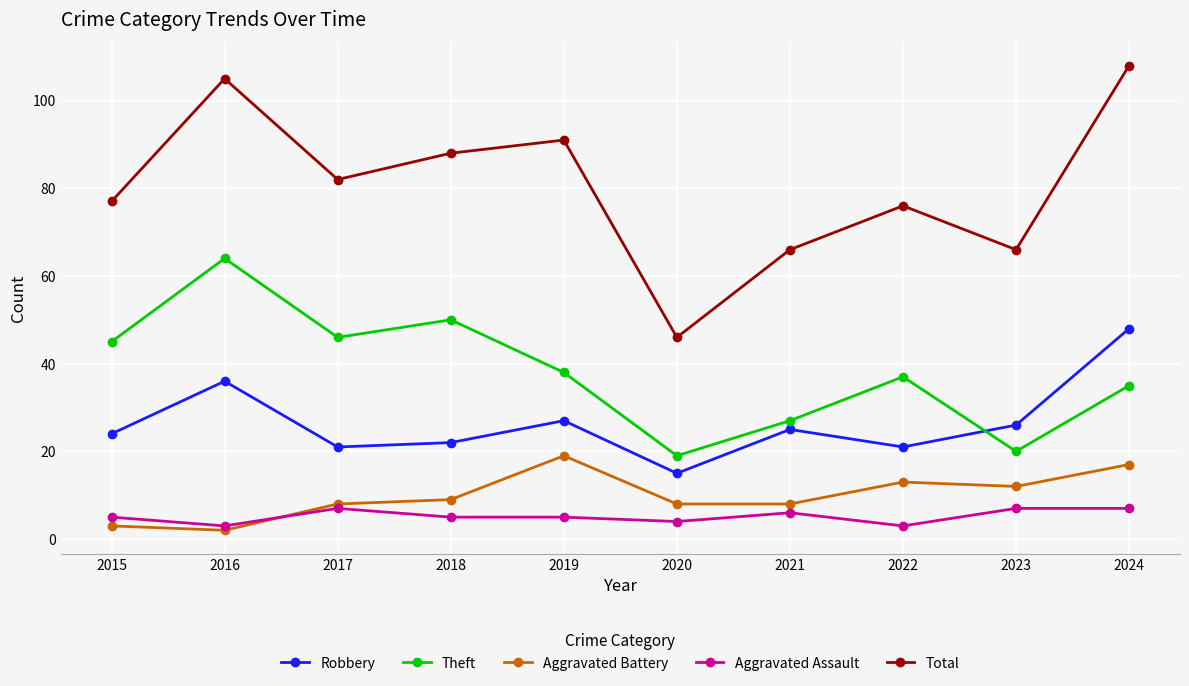

Reading left to right, list all the values displayed in this chart.

Robbery: 24	36	21	22	27	15	25	21	26	48
Theft: 45	64	46	50	38	19	27	37	20	35
Aggravated Battery: 3	2	8	9	19	8	8	13	12	17
Aggravated Assault: 5	3	7	5	5	4	6	3	7	7
Total: 77	105	82	88	91	46	66	76	66	108